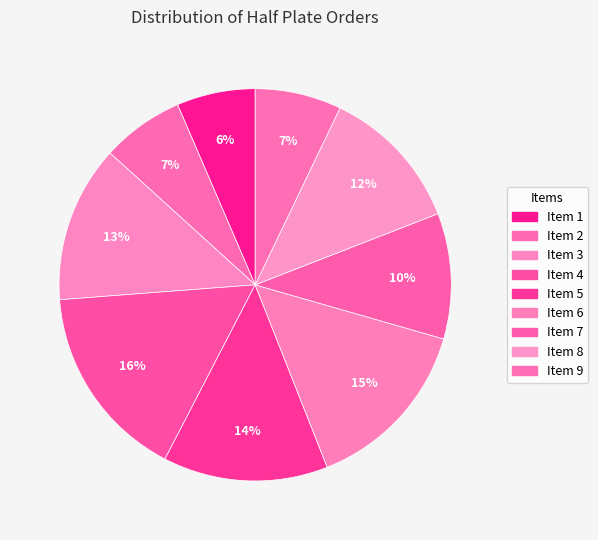

How many segments does this pie chart have?

9